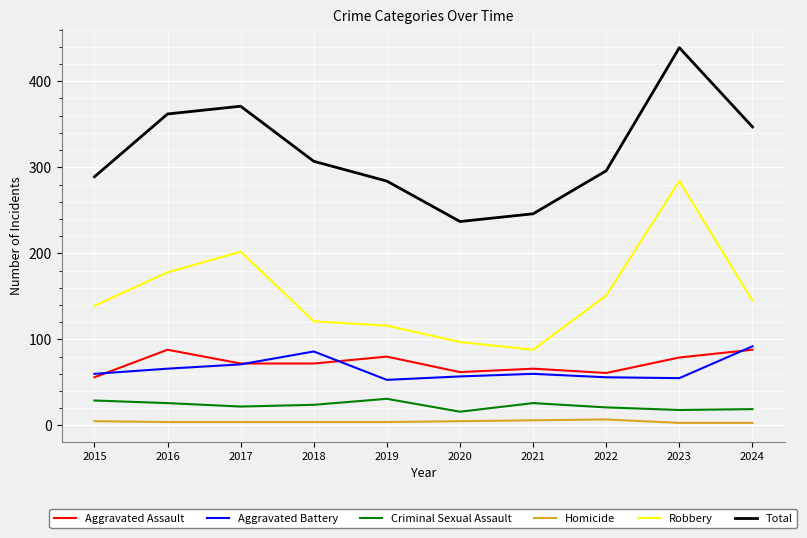

True or false: Aggravated Battery and Criminal Sexual Assault cross at least once.

False